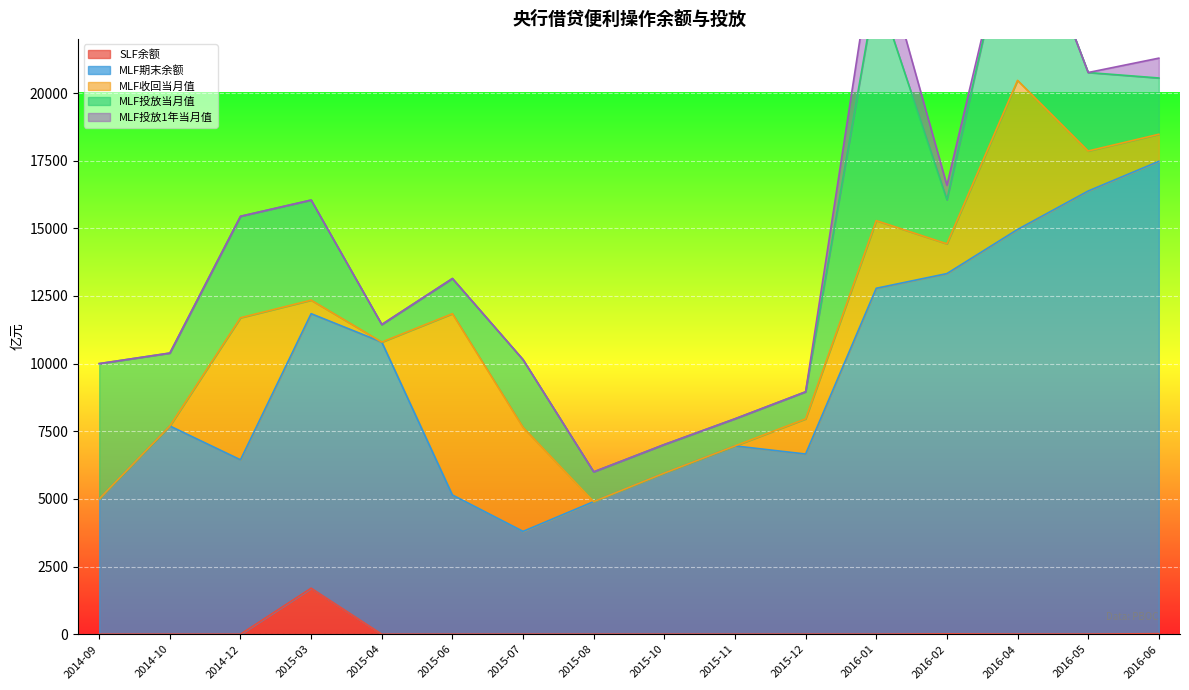

Where is the first local maximum for SLF余额?

2015-03